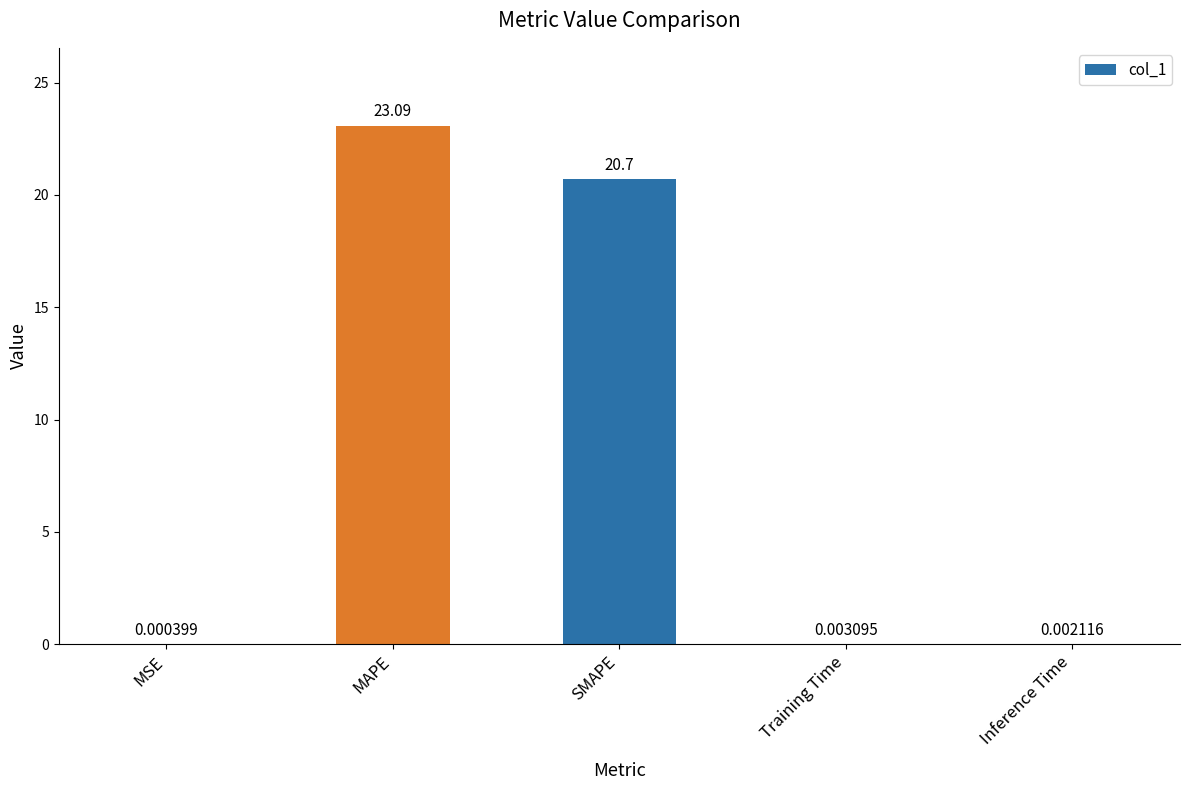

At which label is the value closest to 11?

SMAPE